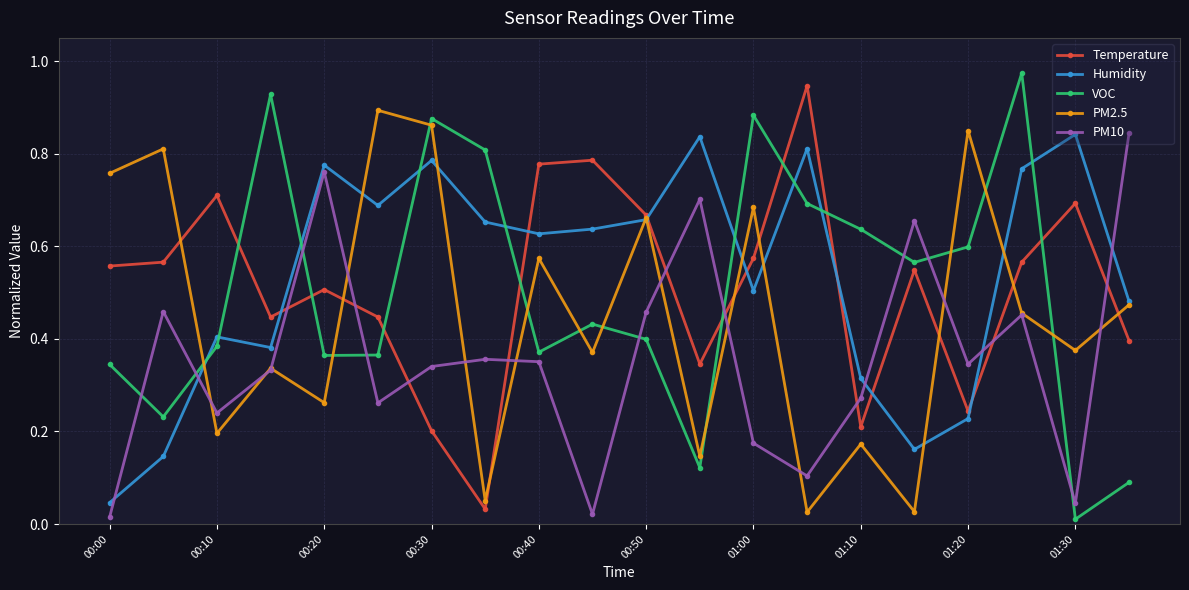

True or false: Humidity has more than 2 interior local peaks.

True